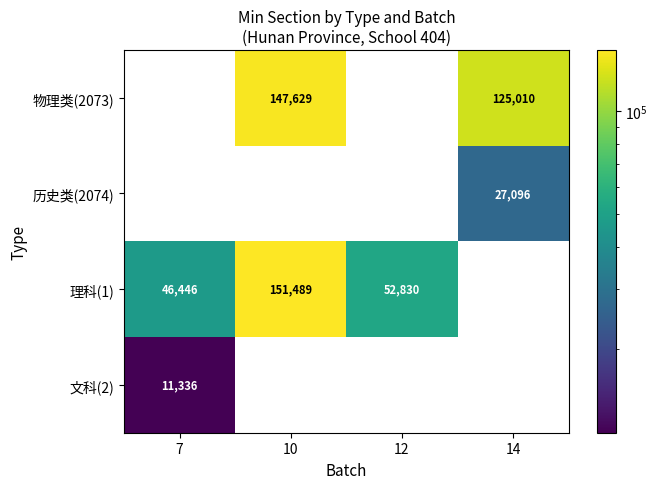

The value of 物理类(2073) at 14 is 188104. True or false?

False